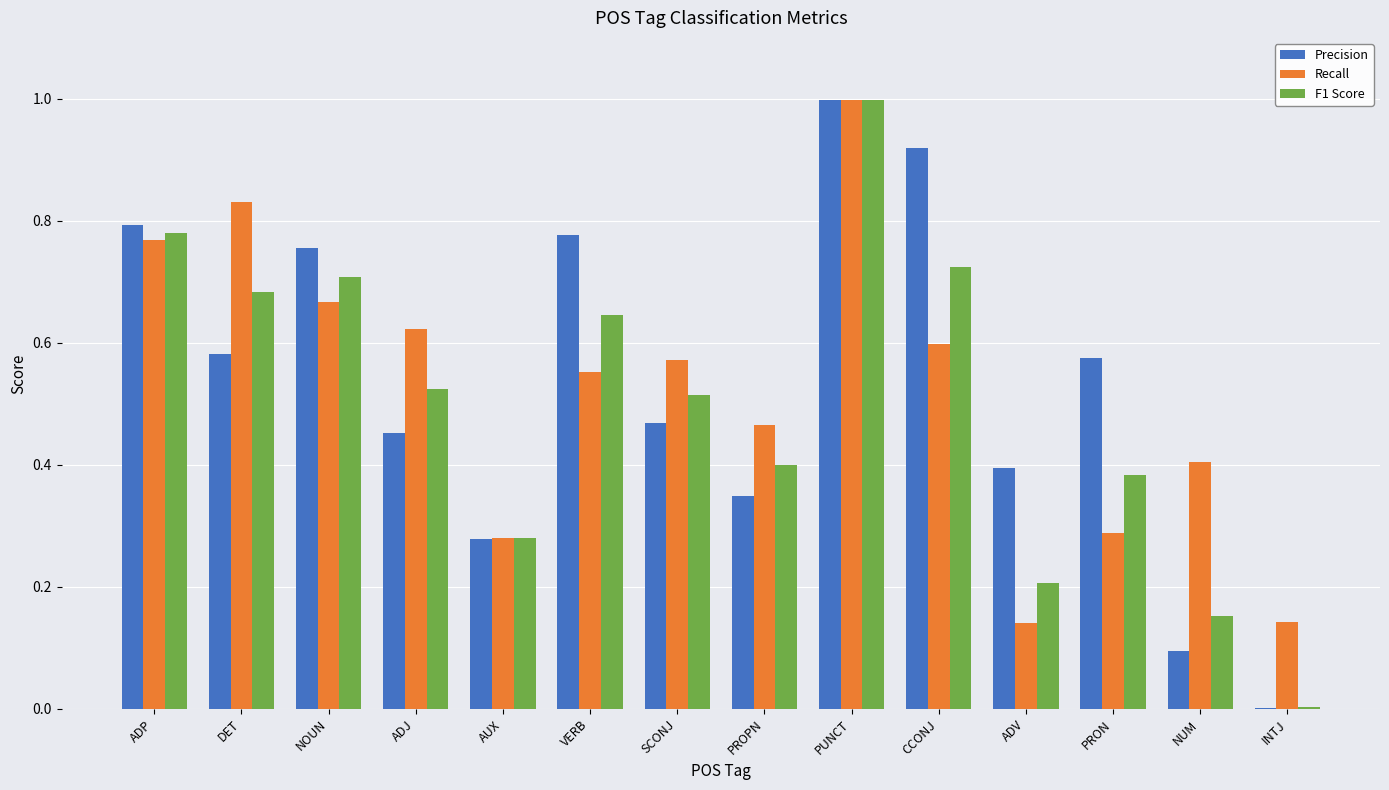

At which category is the sum across all series the highest?

PUNCT